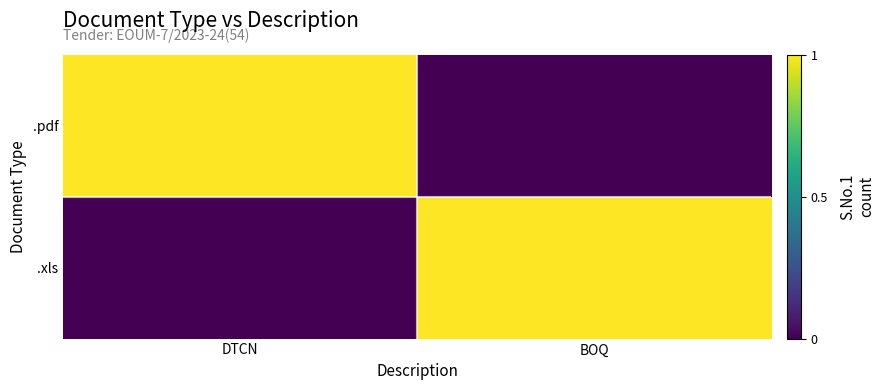

Between BOQ and DTCN, which is larger?

DTCN